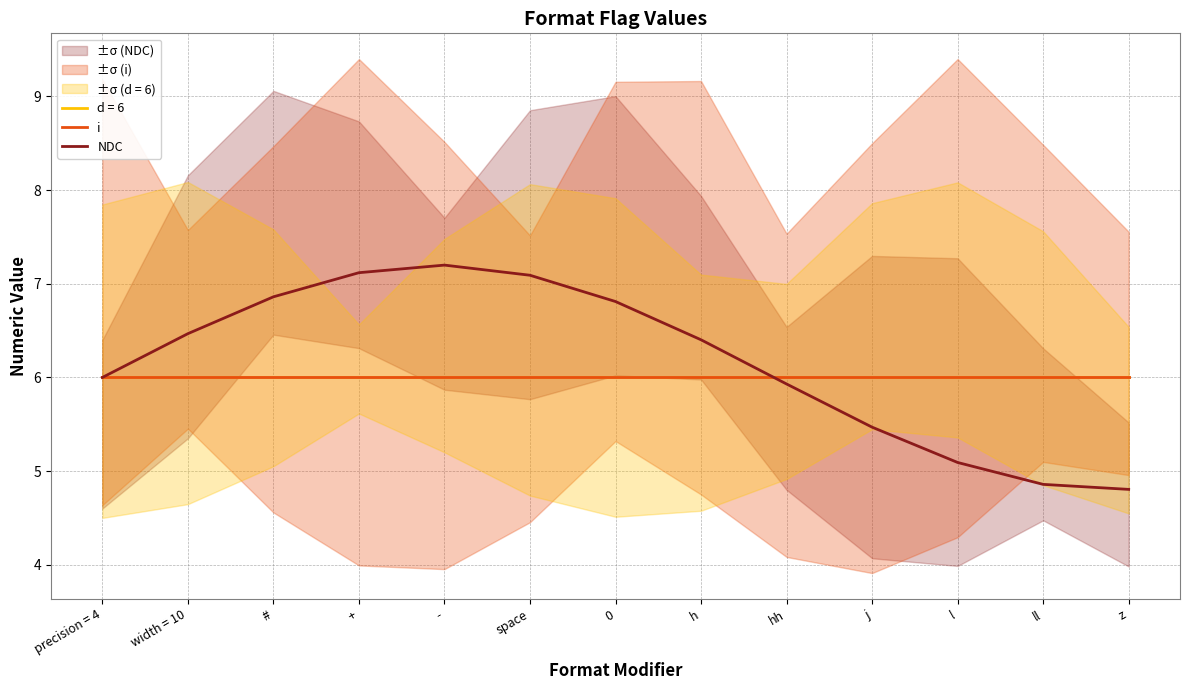

How many interior local peaks does the NDC series have?

1